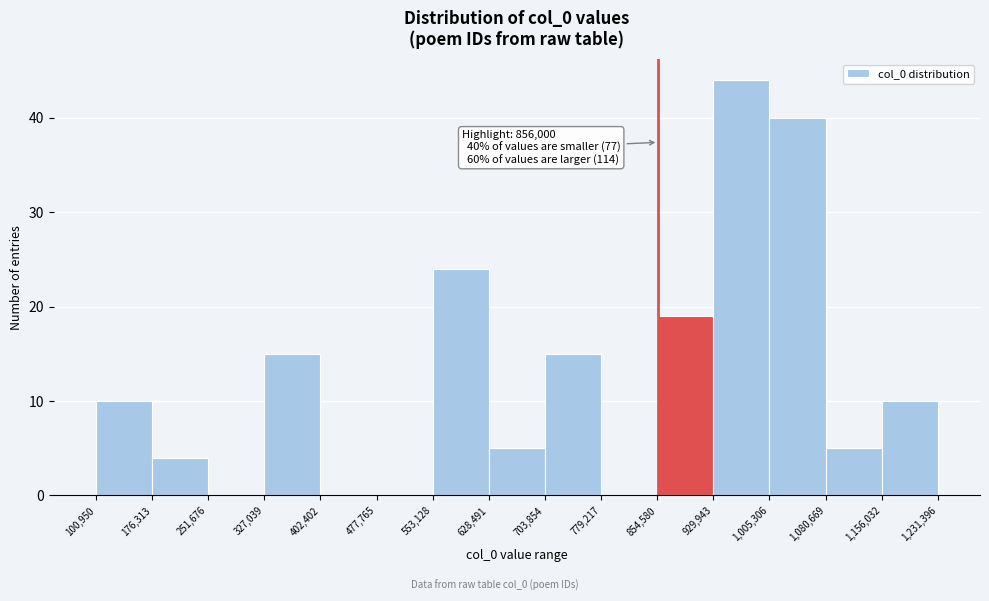

Which range on the x-axis has the tallest bar?

929,943 to 1,005,306